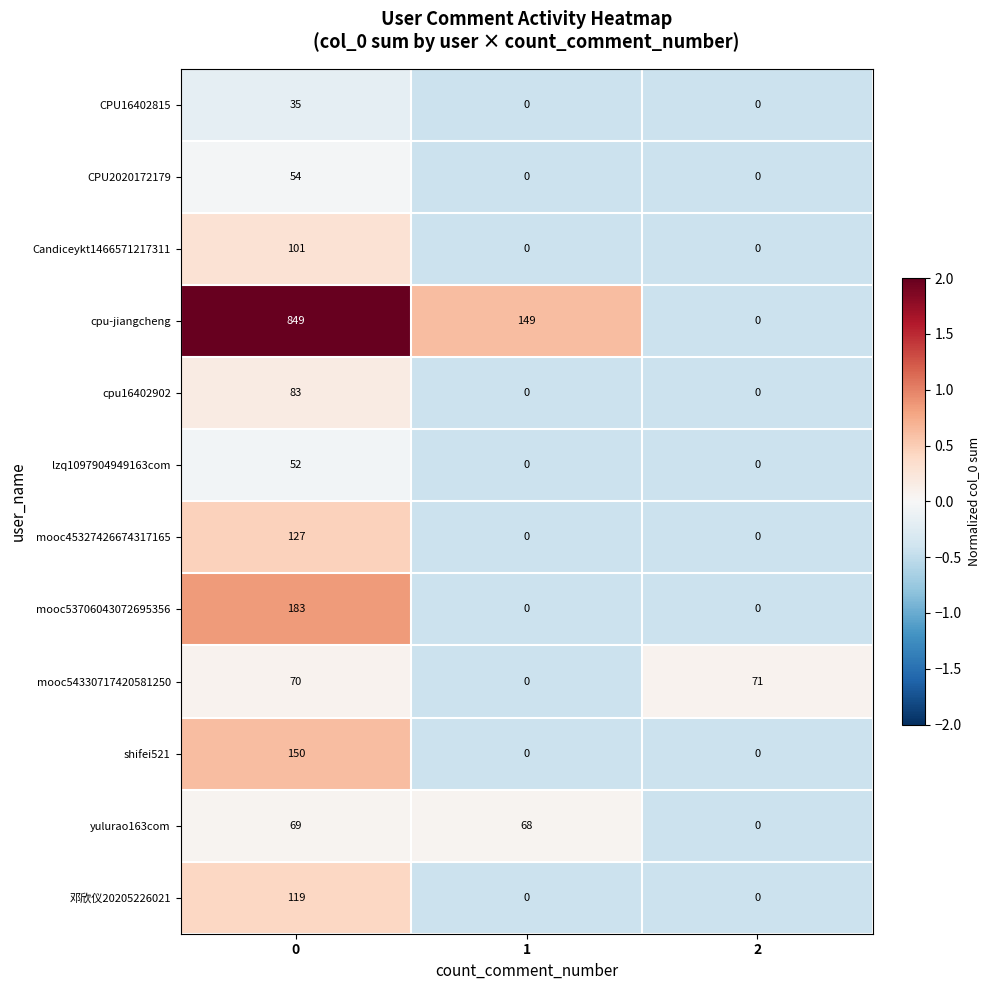

Rank the series at 0 from lowest to highest value.

CPU16402815, lzq1097904949163com, CPU2020172179, yulurao163com, mooc54330717420581250, cpu16402902, Candiceykt1466571217311, 邓欣仪20205226021, mooc45327426674317165, shifei521, mooc53706043072695356, cpu-jiangcheng